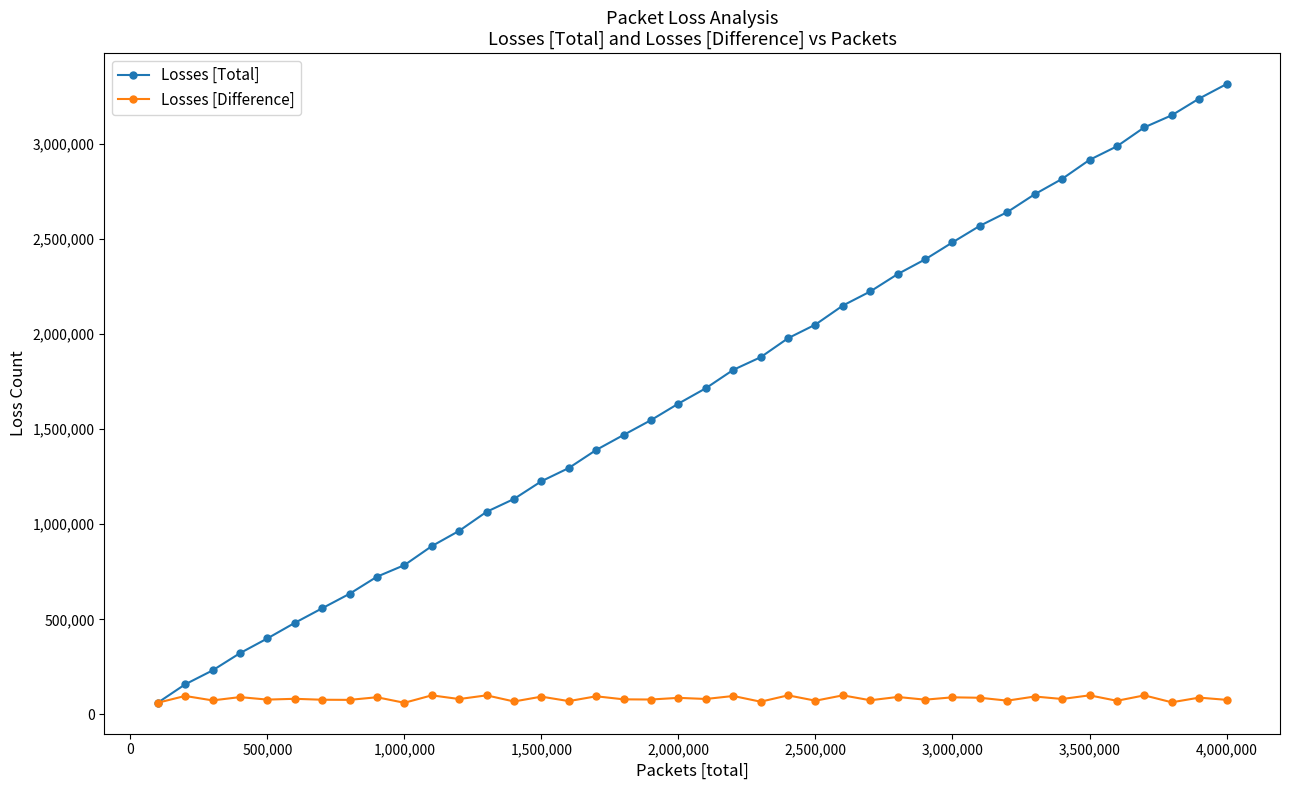

Rank the series by their maximum value, from lowest to highest.

Losses [Difference], Losses [Total]